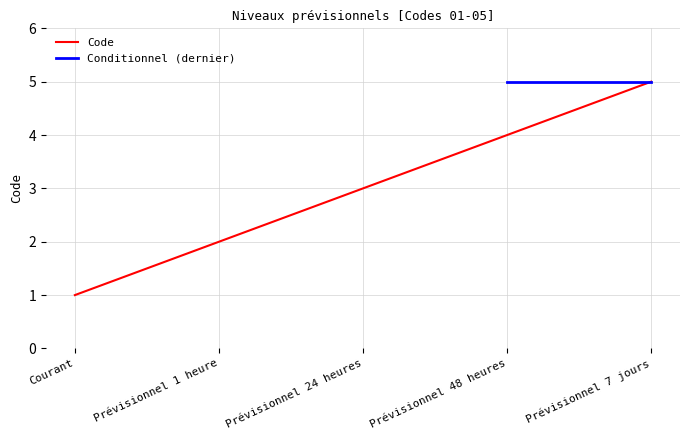

What is the difference between the values at Courant and Prévisionnel 1 heure?

1